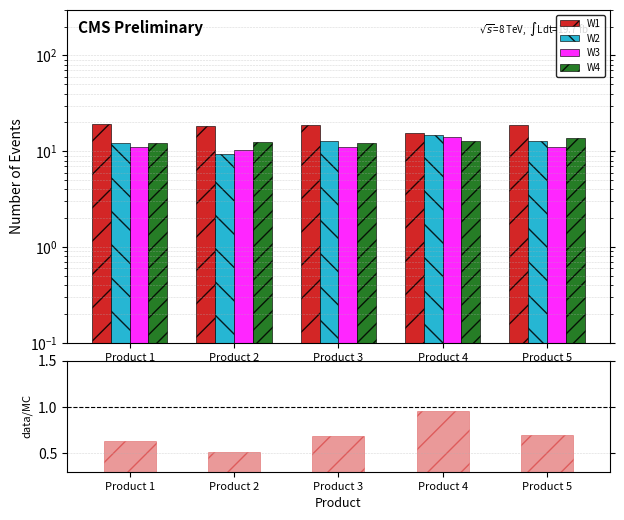

Which series has the largest total across all categories?

W1